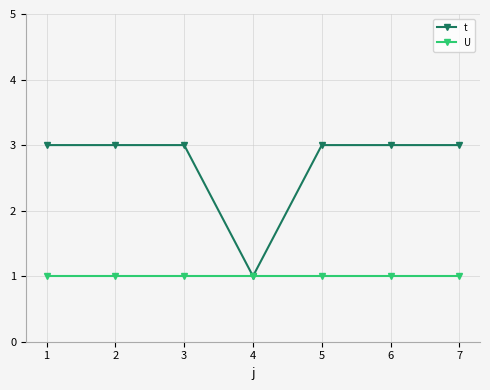

What is the maximum value shown in the chart?

3